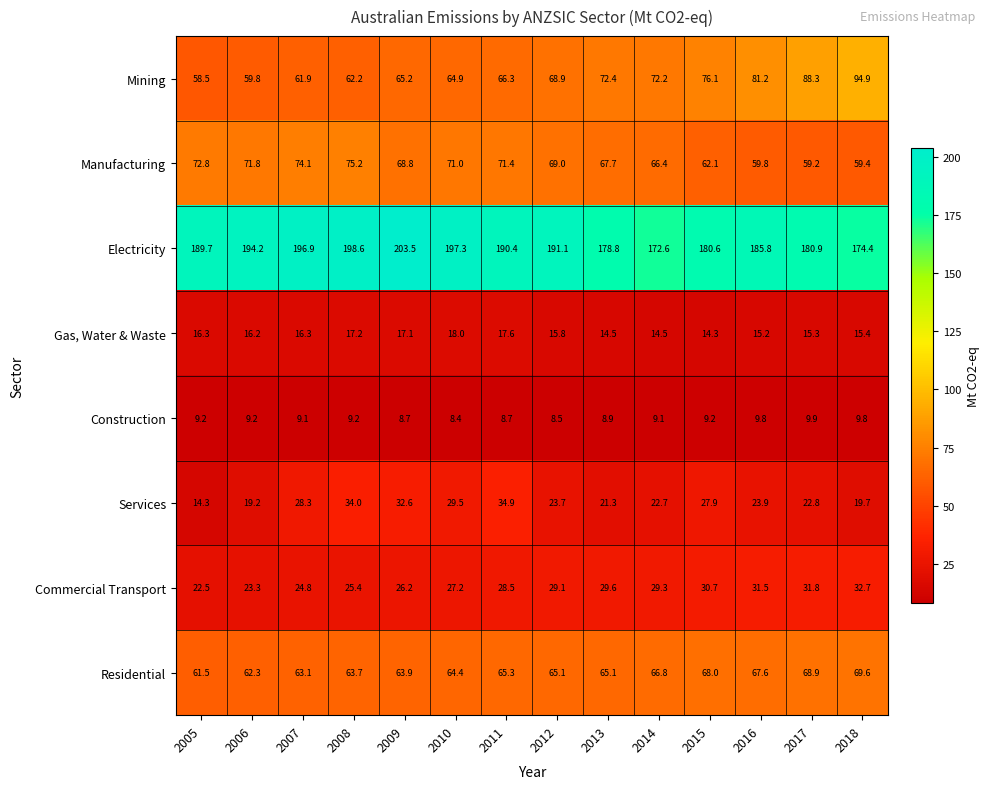

The Gas, Water & Waste series shows 22.3 at 2005. True or false?

False